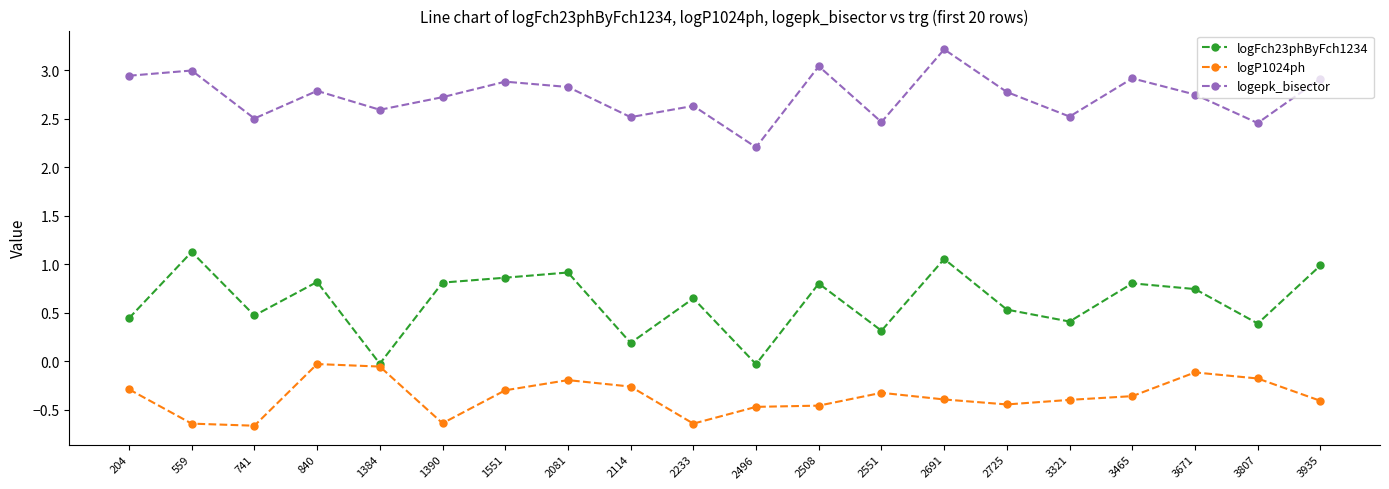

How many data points does each series have?

20